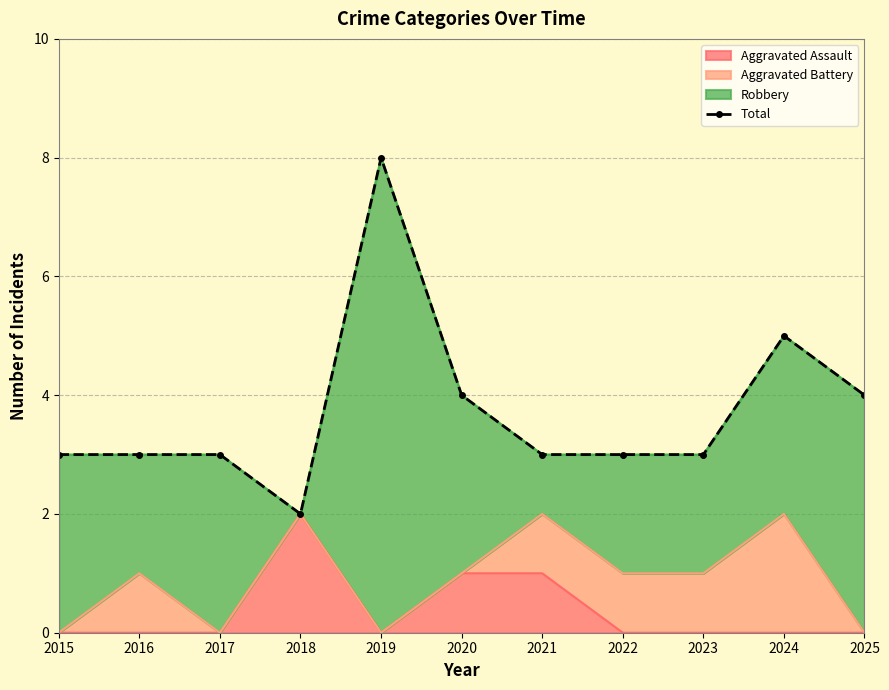

Which category has the highest value across all series?

2019